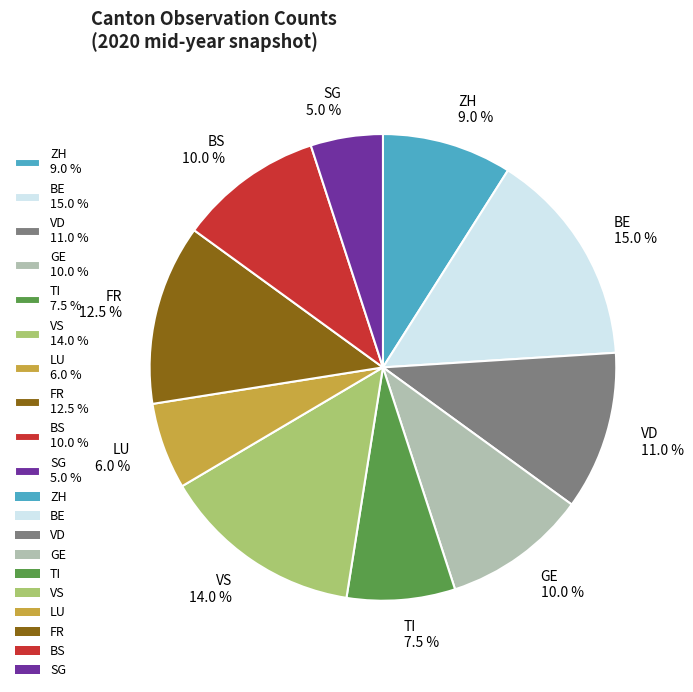

To the nearest percent, what is the average slice percentage?

10%